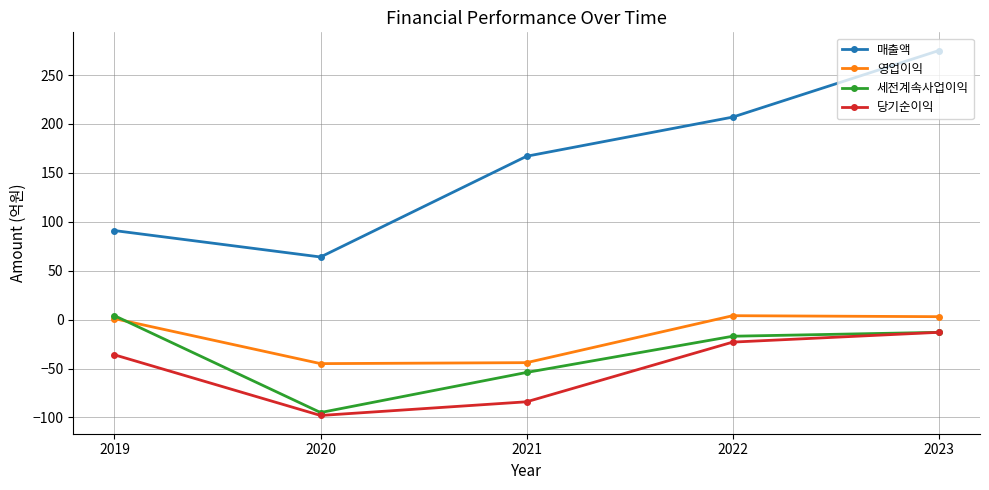

At which category does 세전계속사업이익 reach its first local valley?

2020